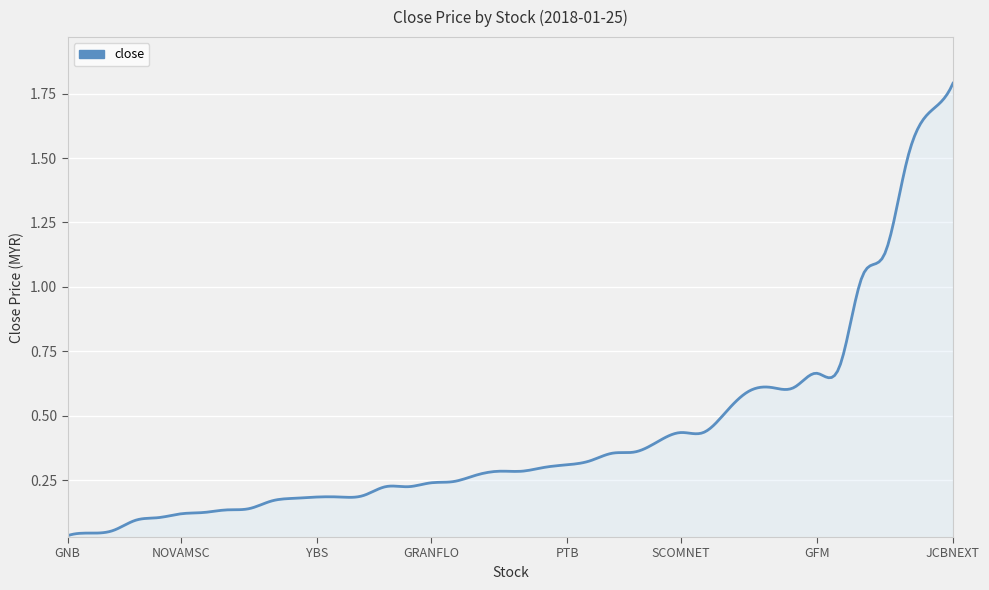

Does the chart have visible grid lines?

Yes